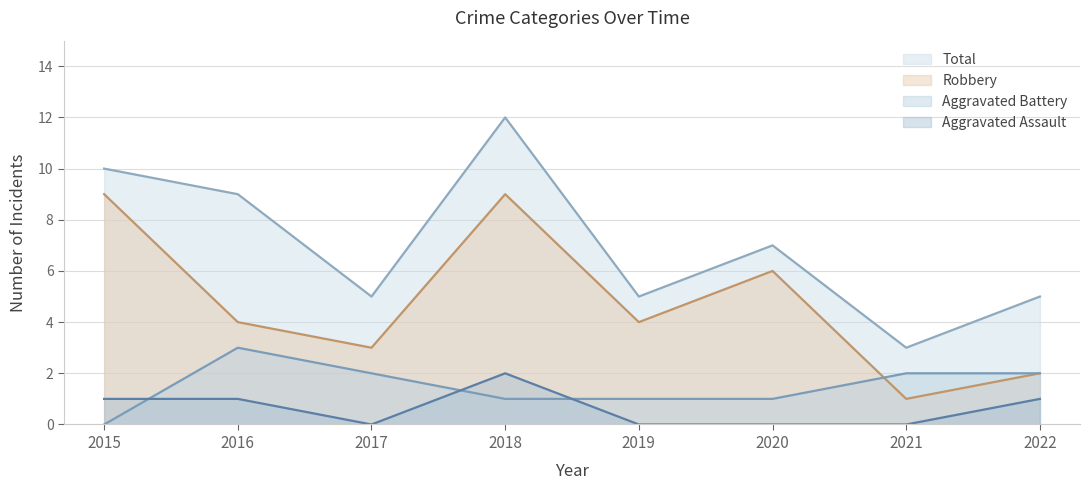

How many data points in Total are less than 7?

4